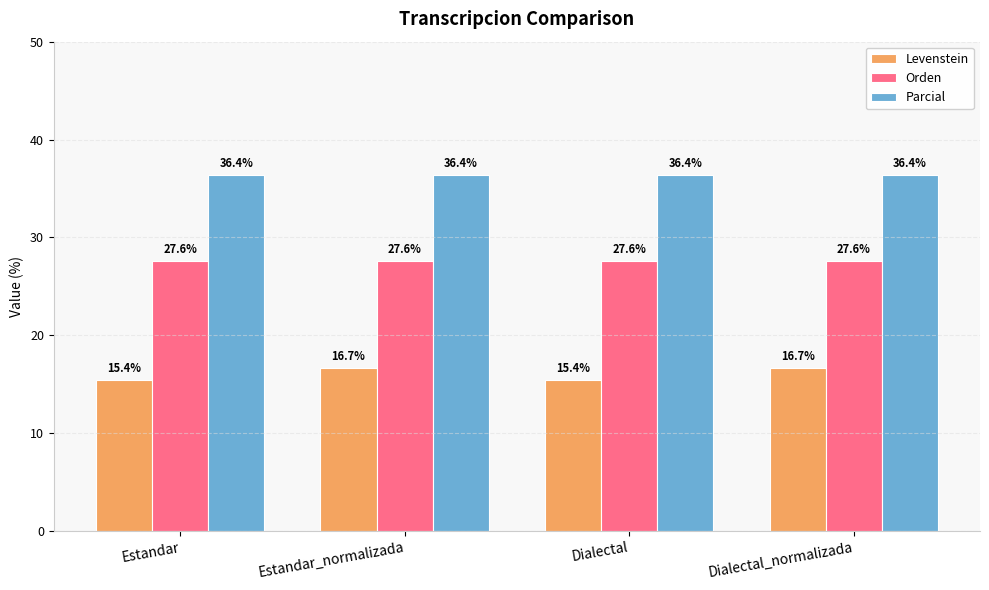

What is the spread (max minus min) of values at Estandar_normalizada?

19.7